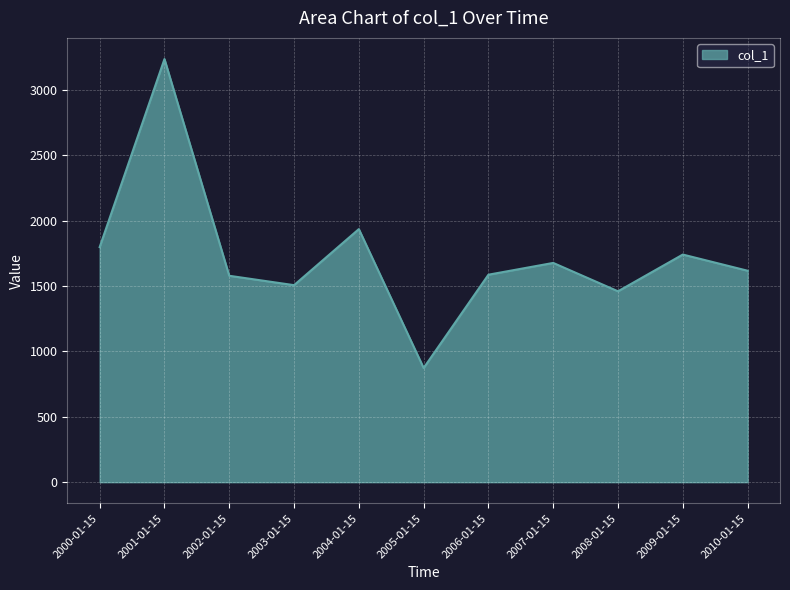

The value at 2002-01-15 is 824.4. True or false?

False